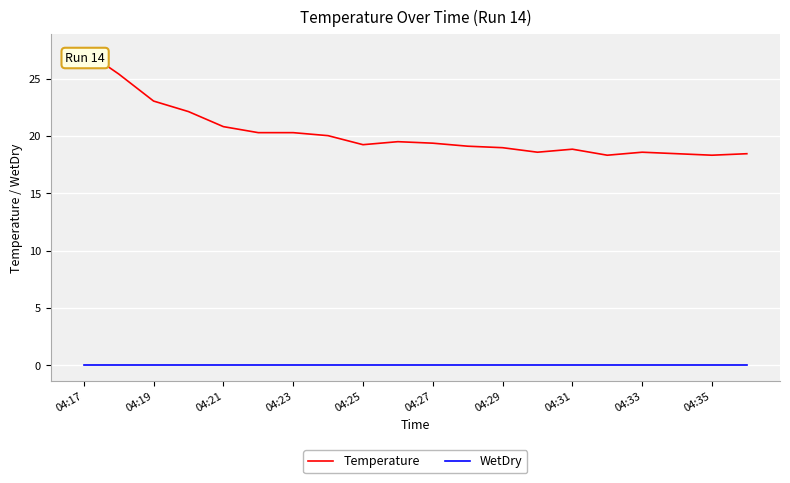

What is the minimum value for Temperature?

18.3